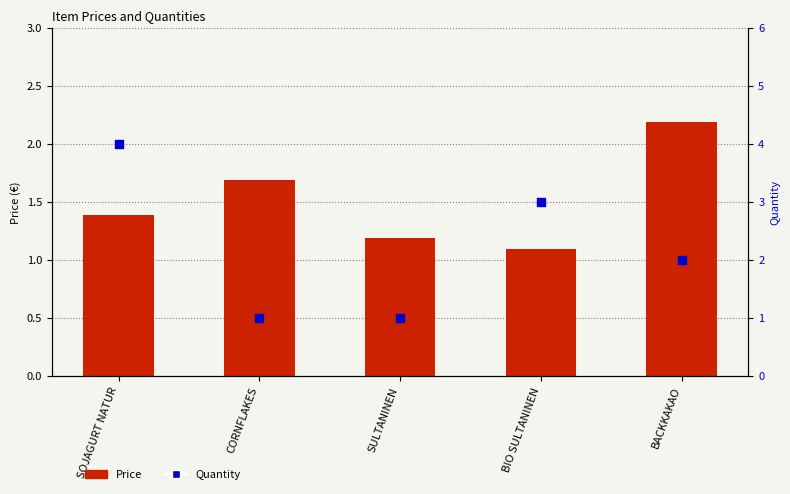

Is the value of Quantity at BACKKAKAO greater than the value of Price at SOJAGURT NATUR?

Yes